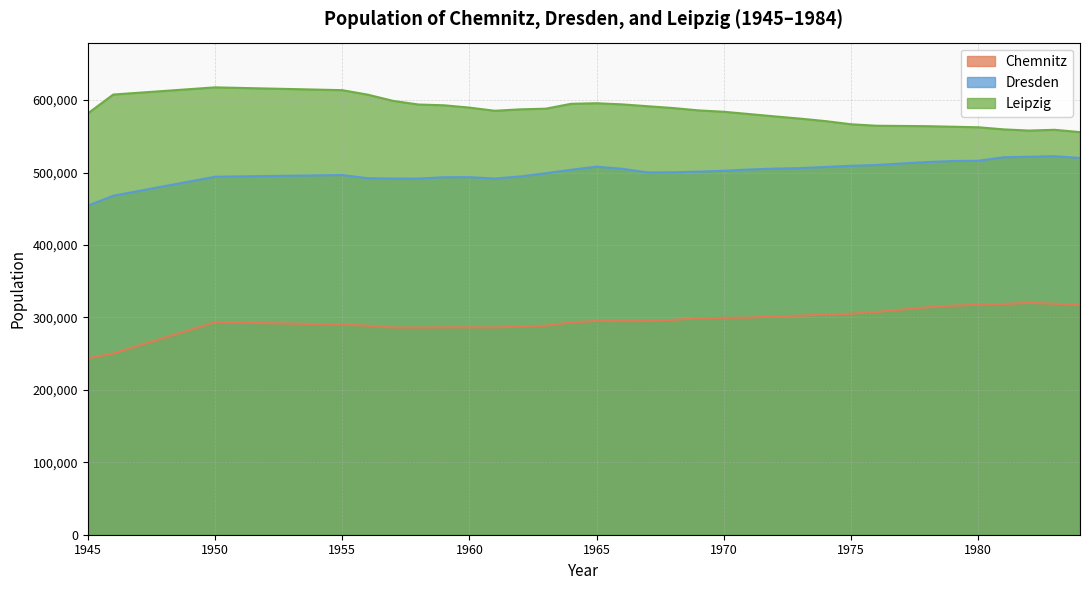

How many data points in Leipzig are above 585258?

16